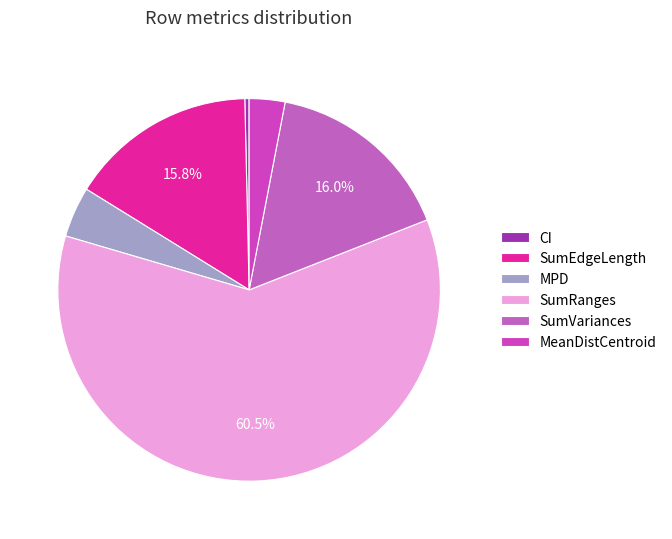

Does any single category account for the majority?

Yes